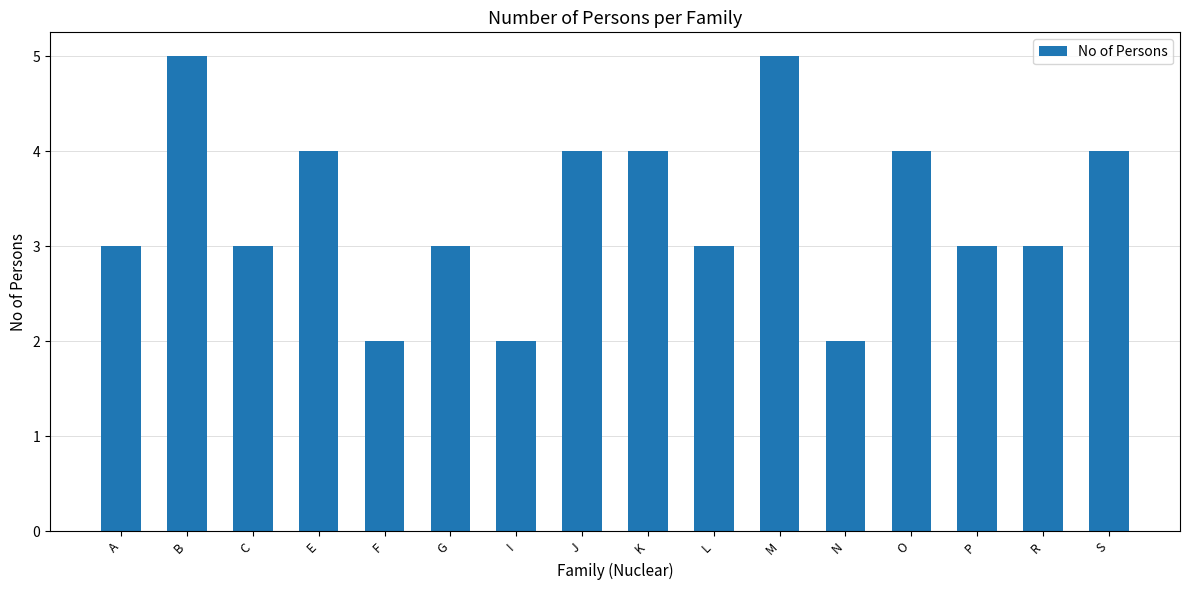

What is the greatest value displayed?

5